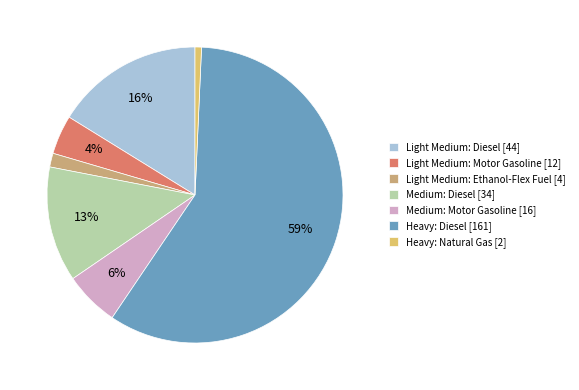

To the nearest percent, what is the difference between the Heavy: Diesel [161] and Medium: Diesel [34] slice percentages?

46%